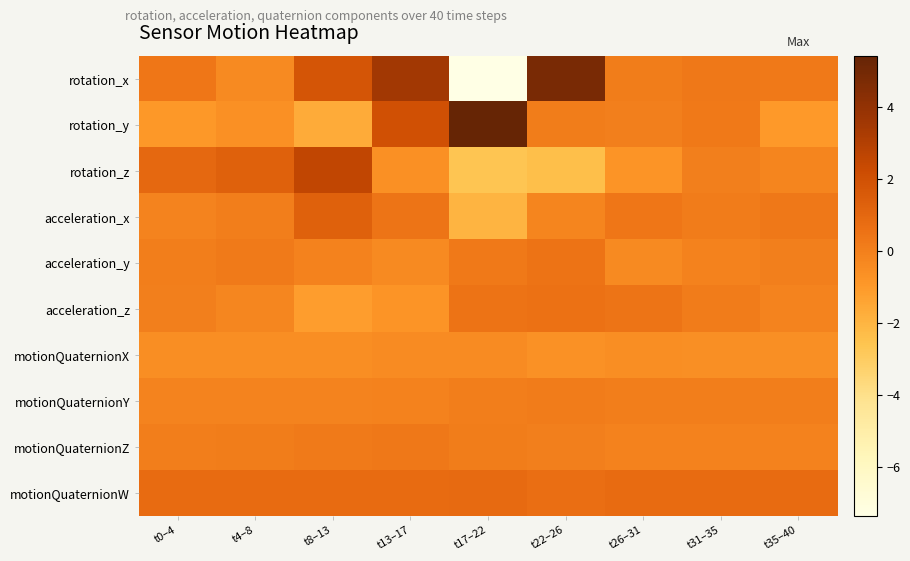

Which series changed the most between t0–4 and t17–22?

rotation_x